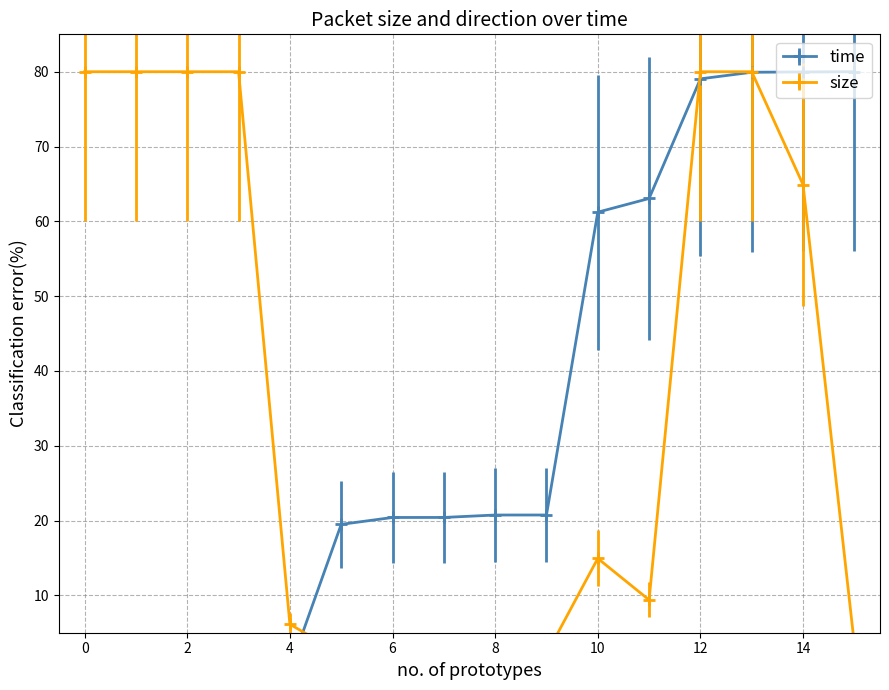

What are all the series names shown in the legend?

time, size